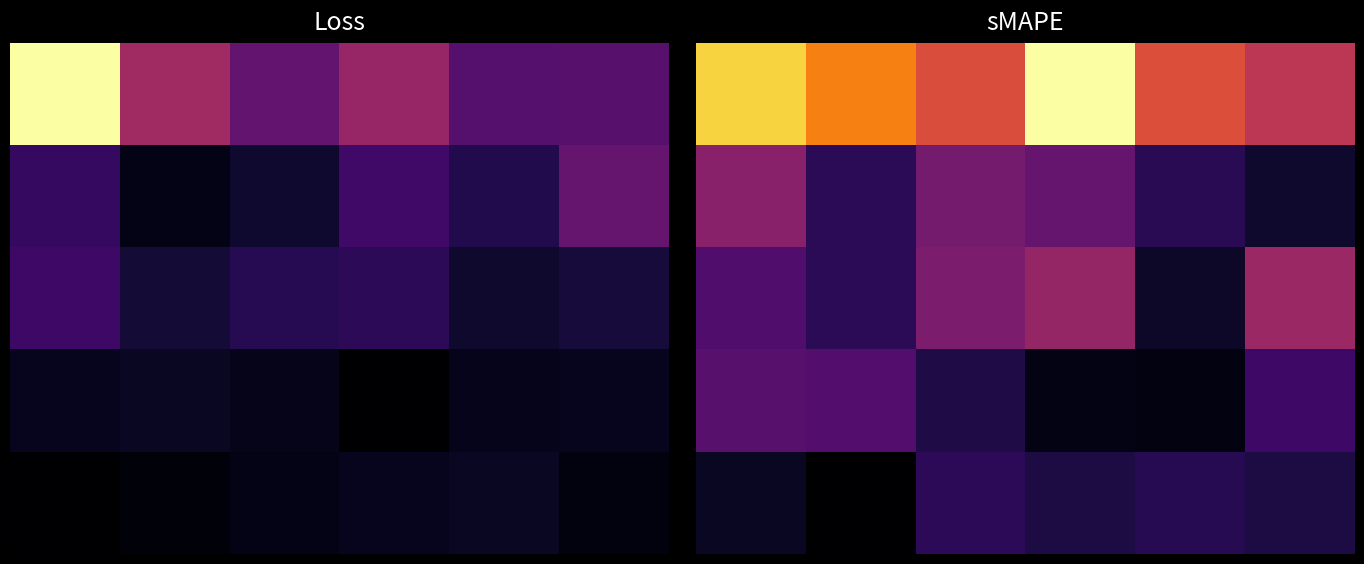

At which category is the sum across all series the highest?

3